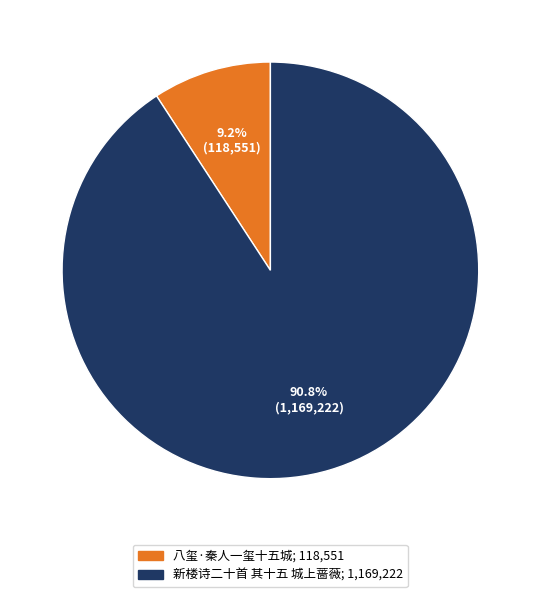

What is the smallest slice in the pie chart?

八玺·秦人一玺十五城